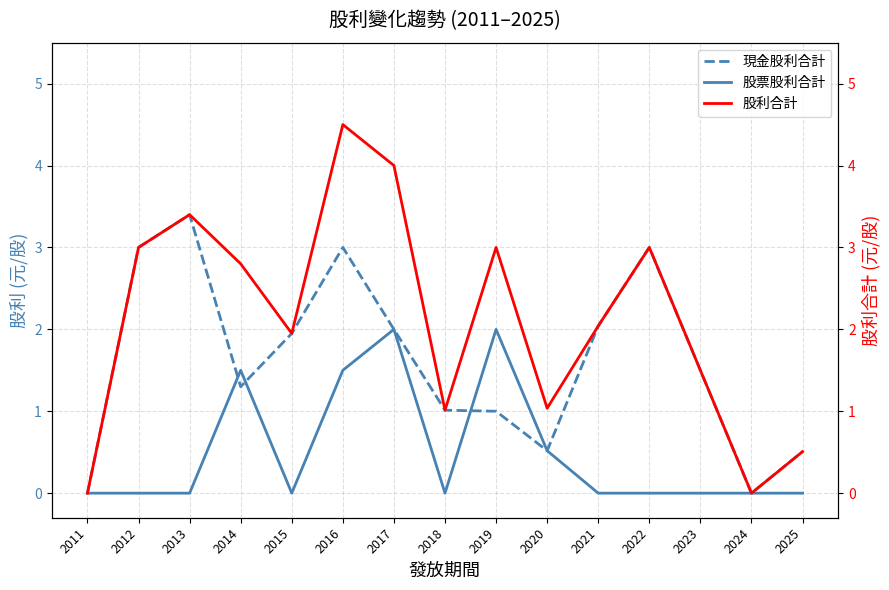

Does the chart have visible grid lines?

Yes